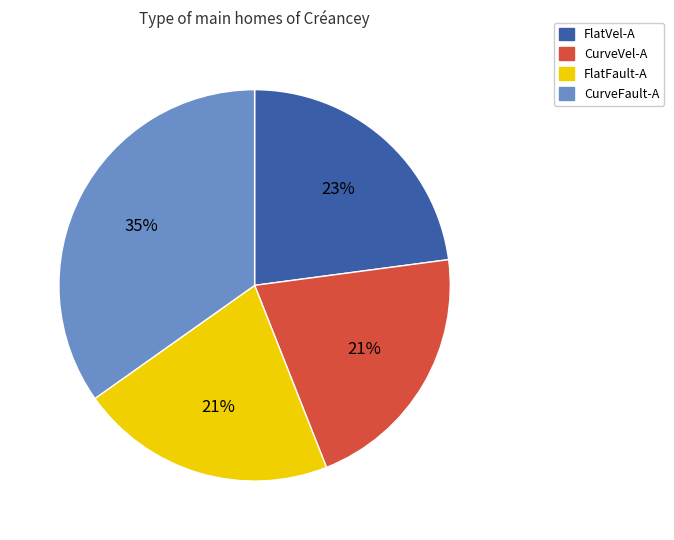

To the nearest percent, what is the difference between the largest and smallest slice percentages?

14%